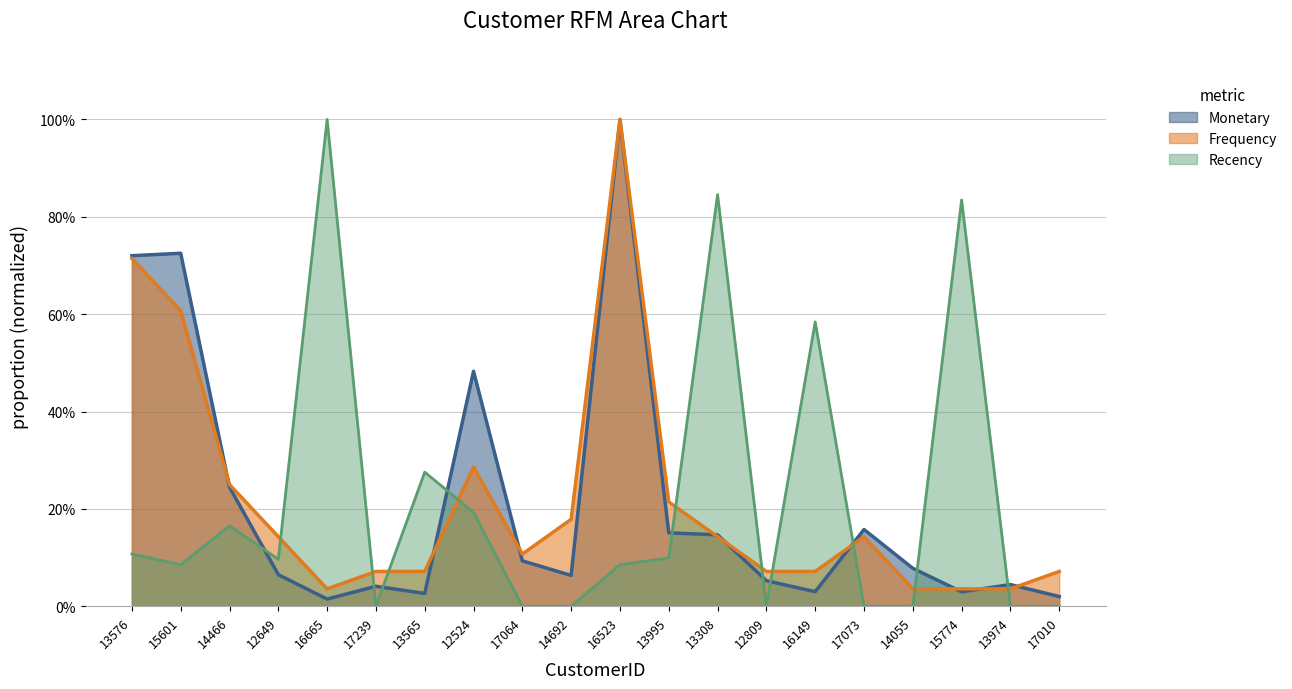

True or false: Frequency has more than 2 interior local peaks.

True